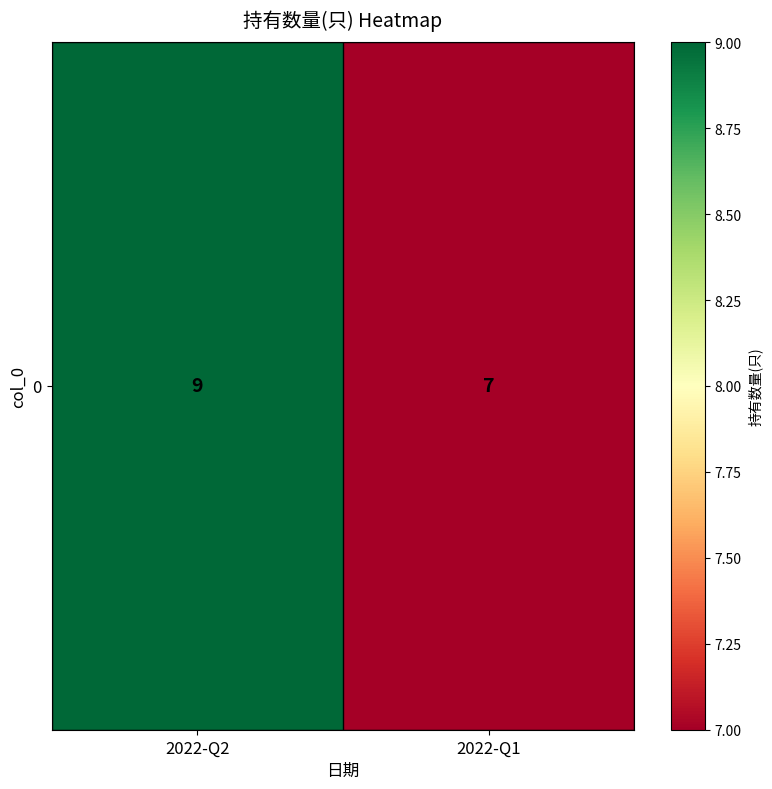

What is the difference between the maximum and minimum values?

2